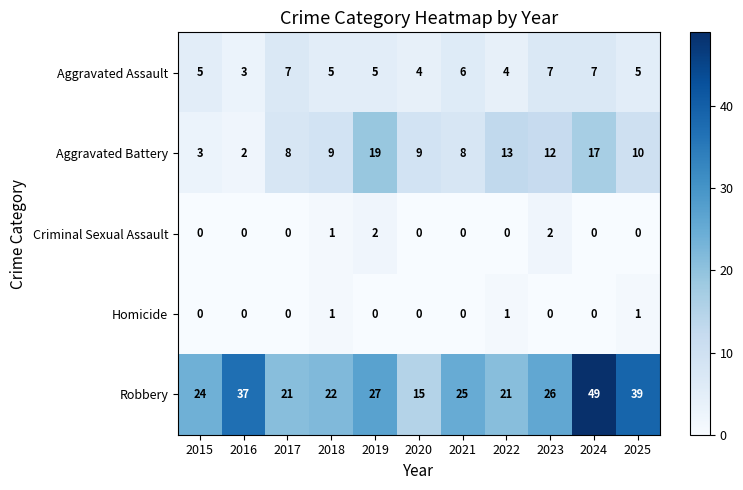

What is the difference between the second highest and minimum values in the Robbery series?

24